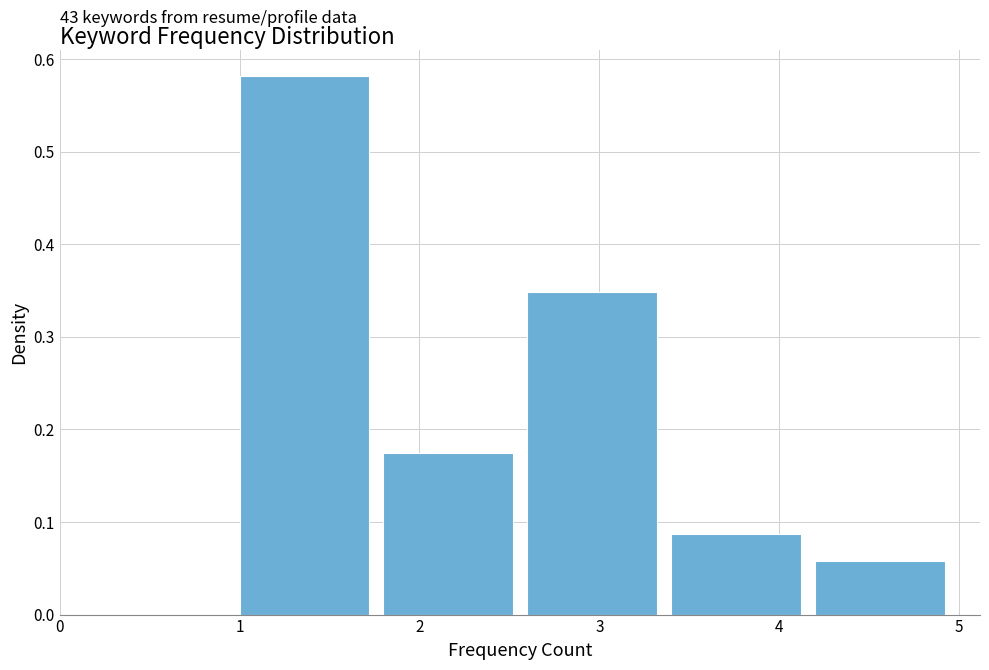

Over which range of the x-axis is the bar tallest?

1.0 to 1.8